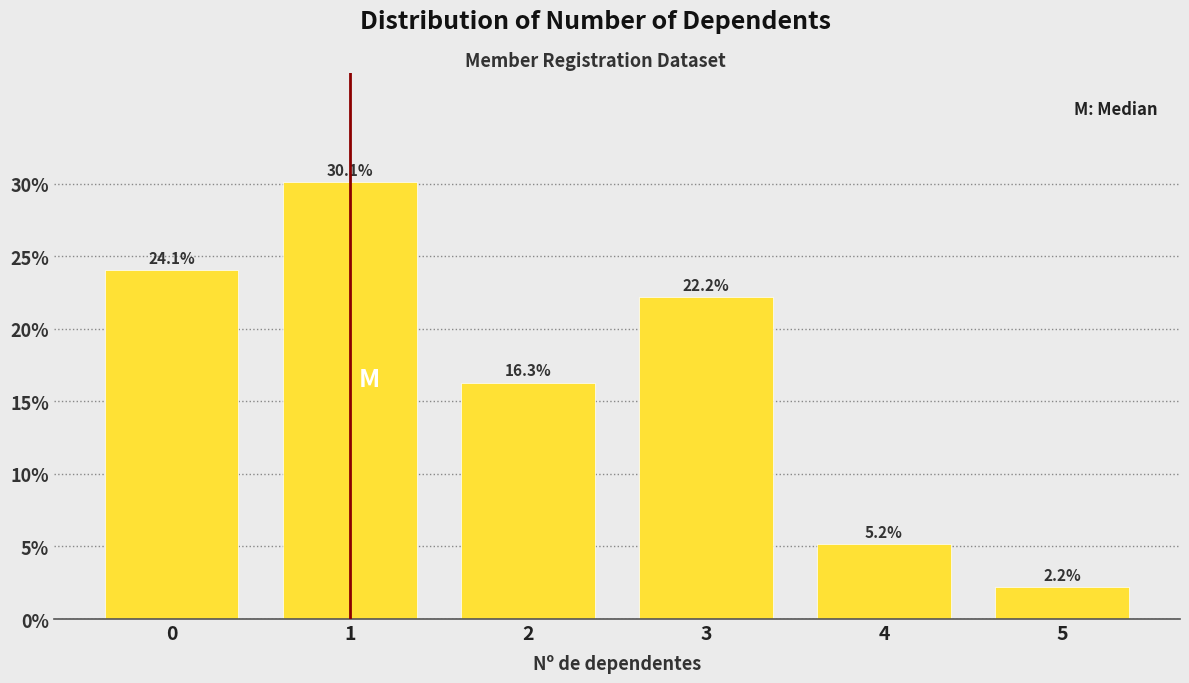

Reading left to right, list all the values displayed in this chart.

24.1	30.1	16.3	22.2	5.2	2.2